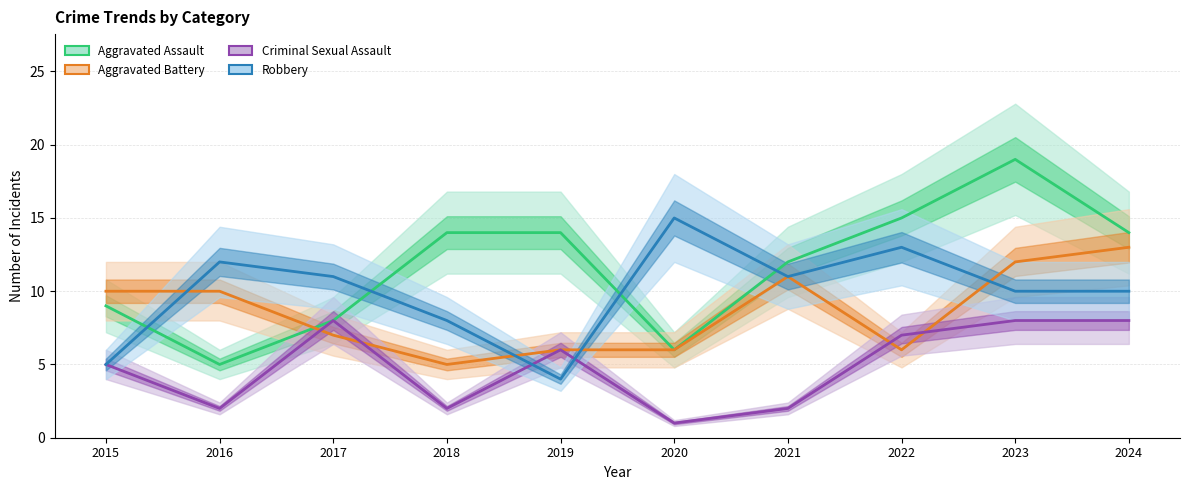

Reading left to right, transcribe all the data shown in this chart.

Aggravated Assault: 2015=9	2016=5	2017=8	2018=14	2019=14	2020=6	2021=12	2022=15	2023=19	2024=14
Aggravated Battery: 2015=10	2016=10	2017=7	2018=5	2019=6	2020=6	2021=11	2022=6	2023=12	2024=13
Criminal Sexual Assault: 2015=5	2016=2	2017=8	2018=2	2019=6	2020=1	2021=2	2022=7	2023=8	2024=8
Robbery: 2015=5	2016=12	2017=11	2018=8	2019=4	2020=15	2021=11	2022=13	2023=10	2024=10